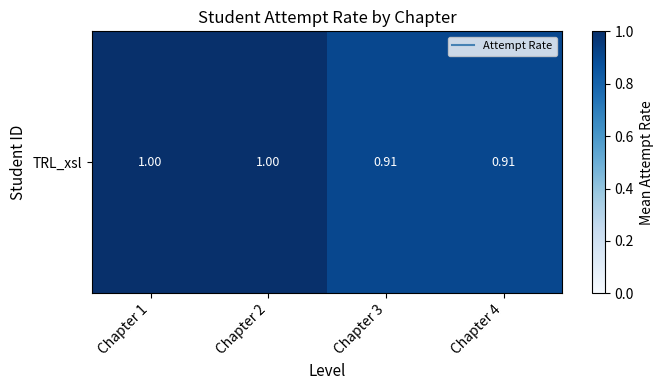

The value at Chapter 2 is 1.0. True or false?

True